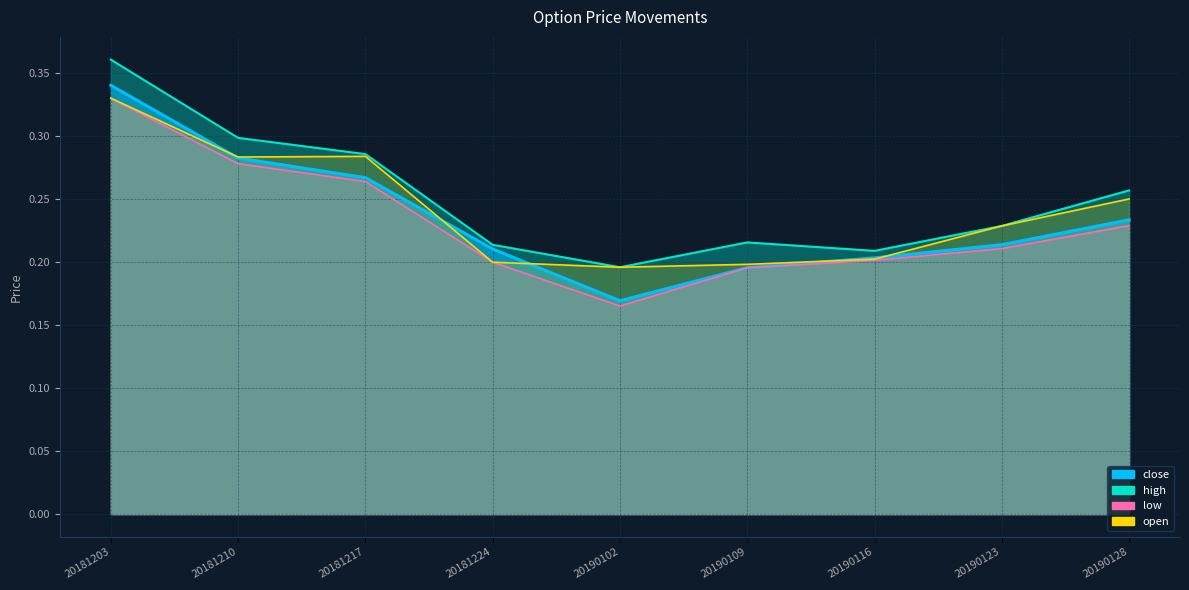

What is the minimum value for low?

0.2